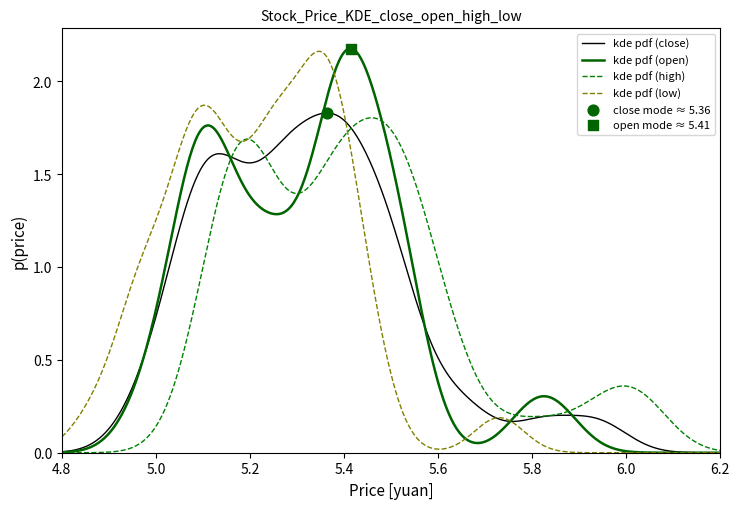

Which series has the largest total across all categories?

high